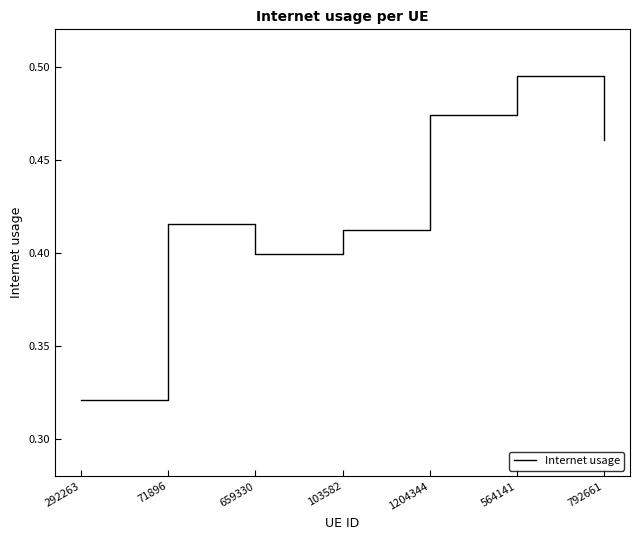

Count the values in the range 0 to 1.

7